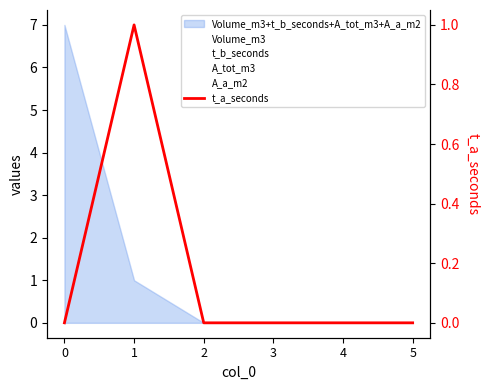

True or false: A_a_m2 and Volume_m3 intersect in this chart.

False